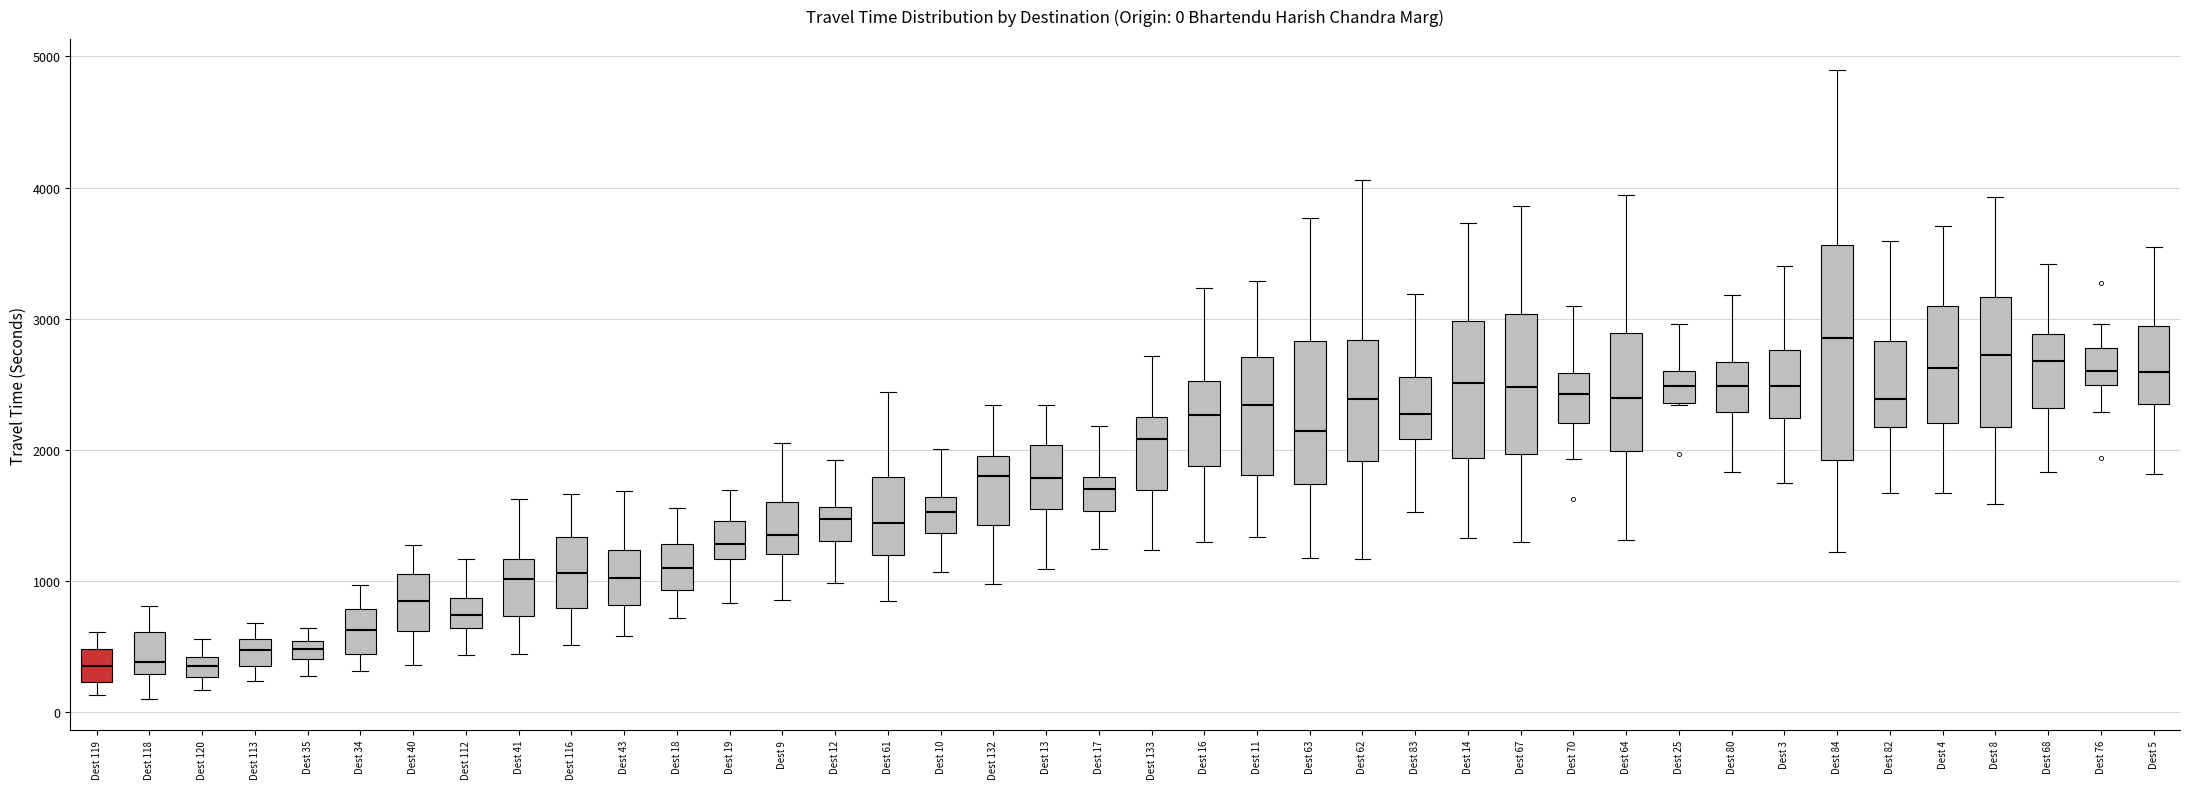

Which box is the tallest, from its lower edge to its upper edge?

Dest 84